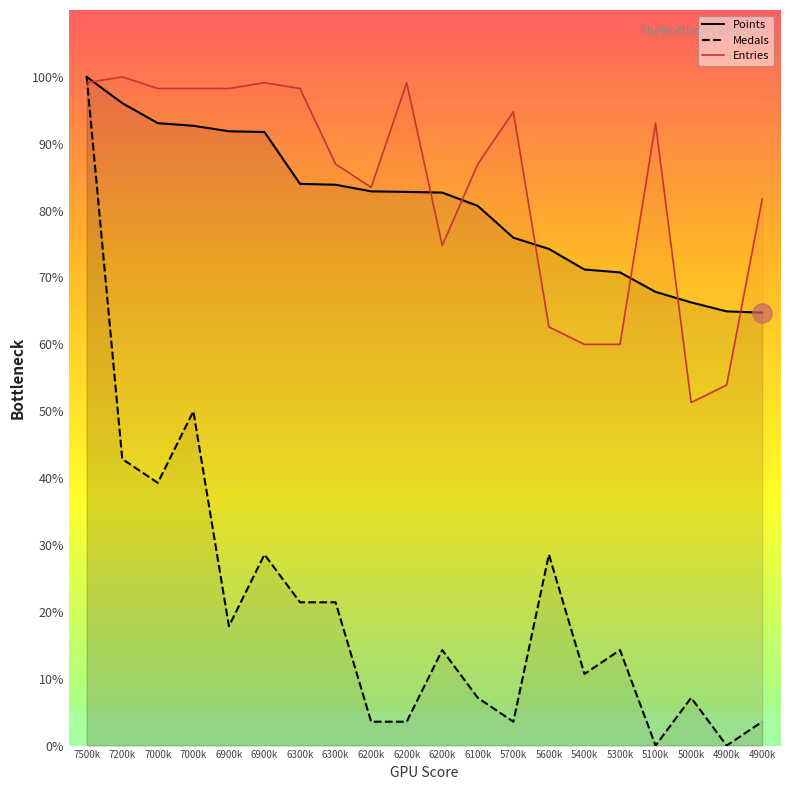

What are all the series names shown in the legend?

Points, Medals, Entries